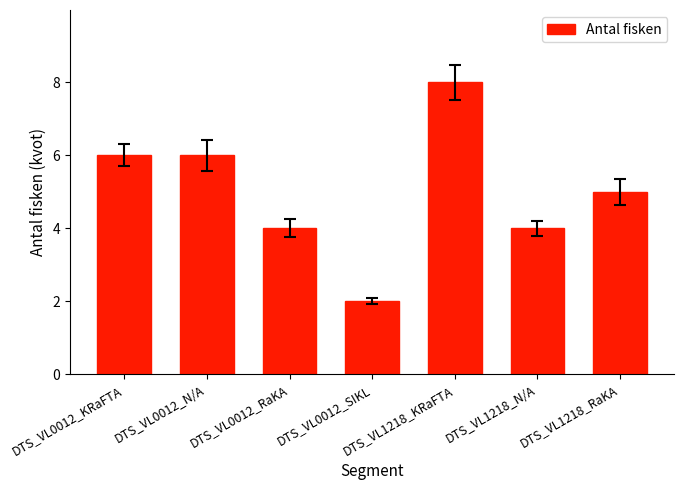

What is the label of the 4th bar from the right?

DTS_VL0012_SIKL